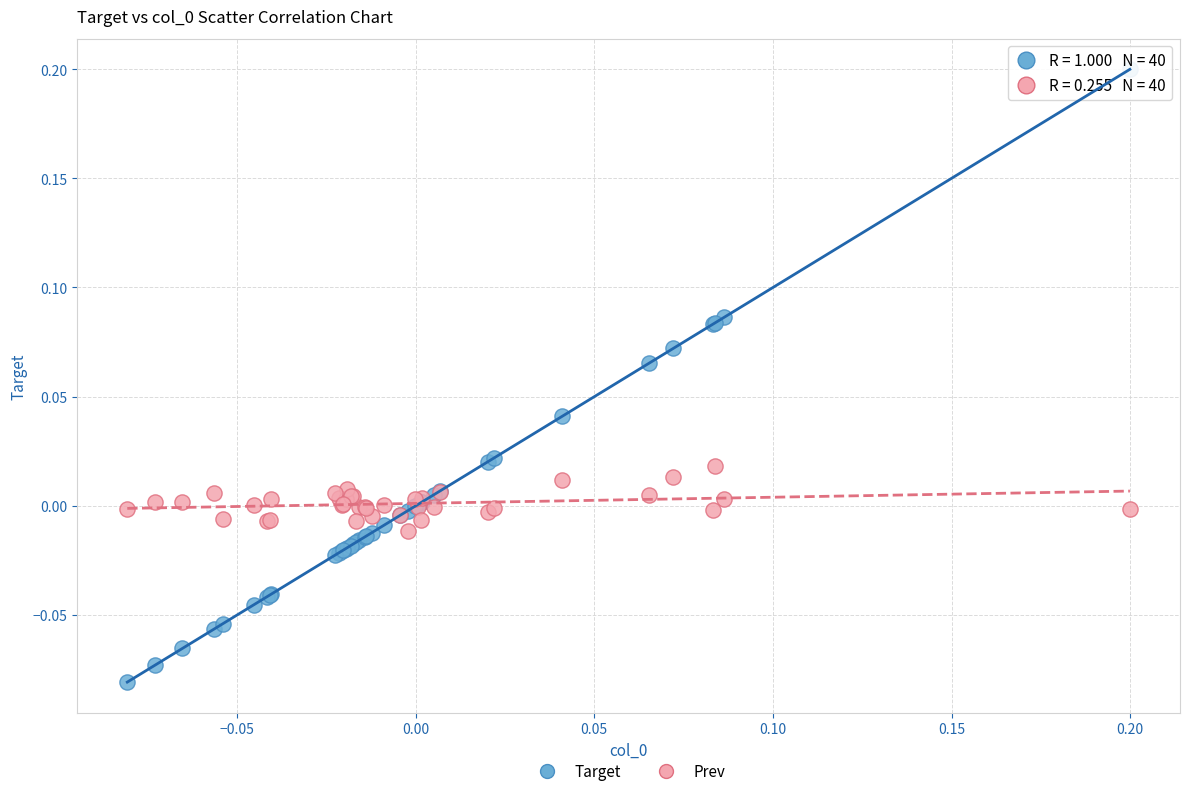

Which series reaches the maximum Y coordinate?

Target